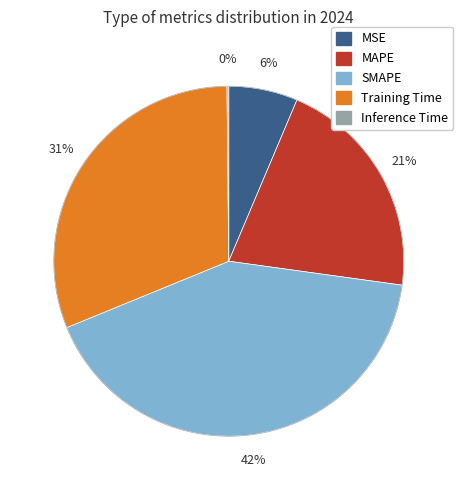

Which slice is the largest?

SMAPE